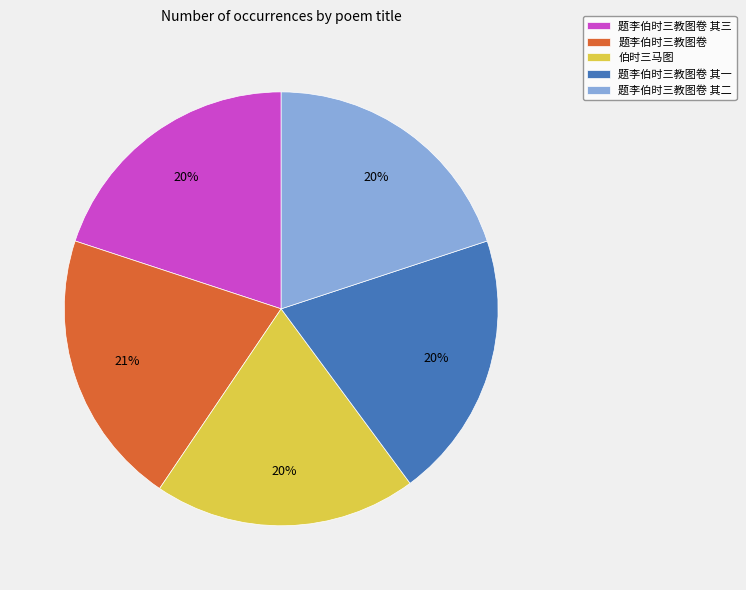

What is the largest slice in the pie chart?

题李伯时三教图卷